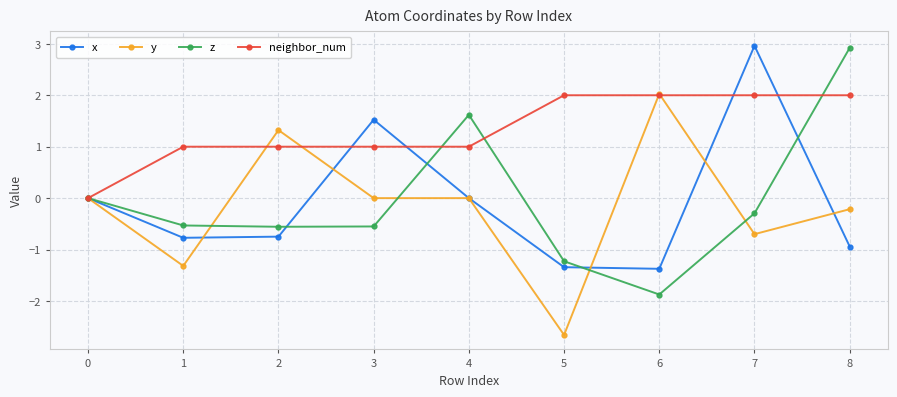

Read the x value at 3.

1.5